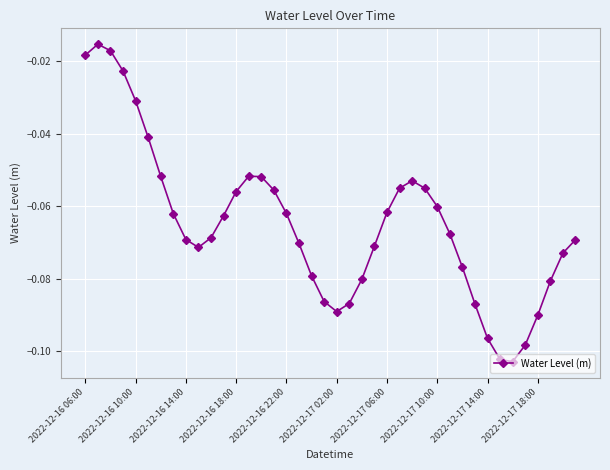

Does the chart have visible grid lines?

Yes